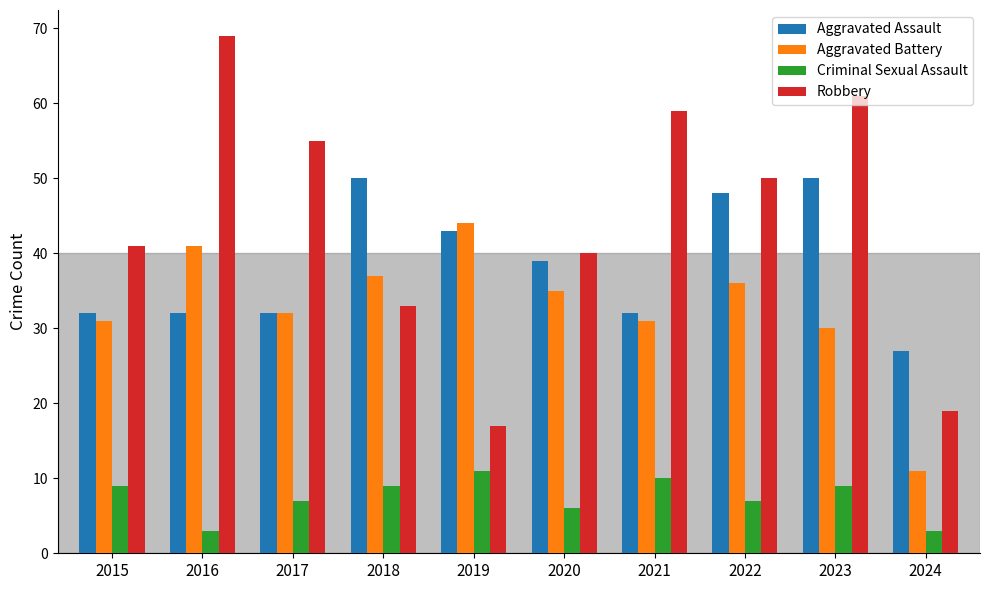

Which series changed the most between 2017 and 2020?

Robbery